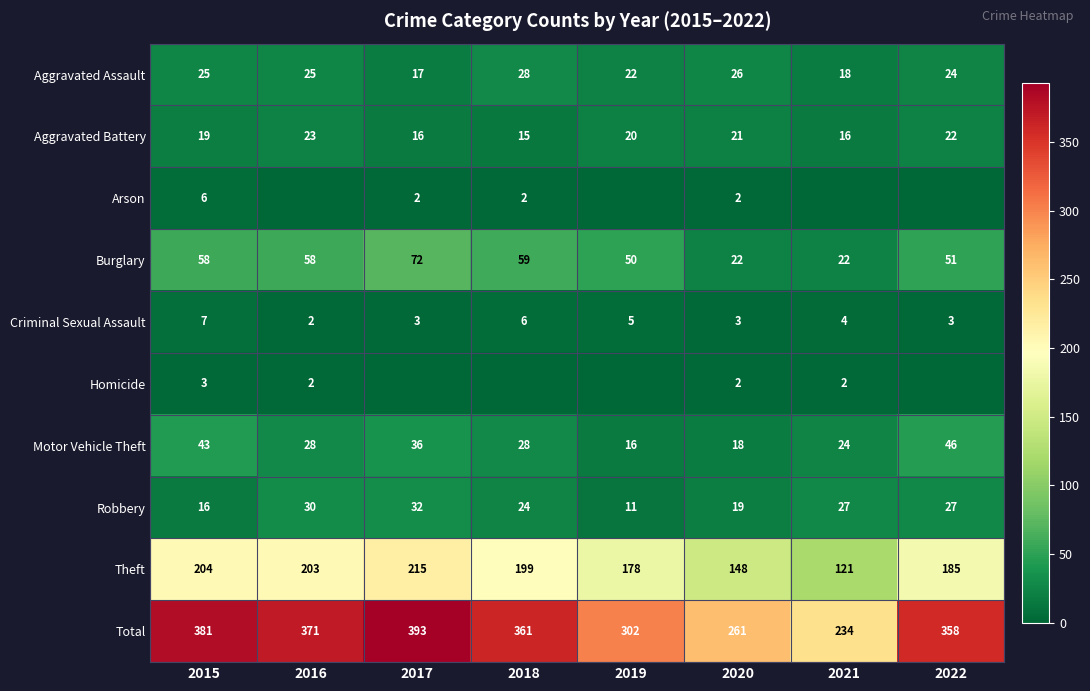

What is the greatest value displayed?

393